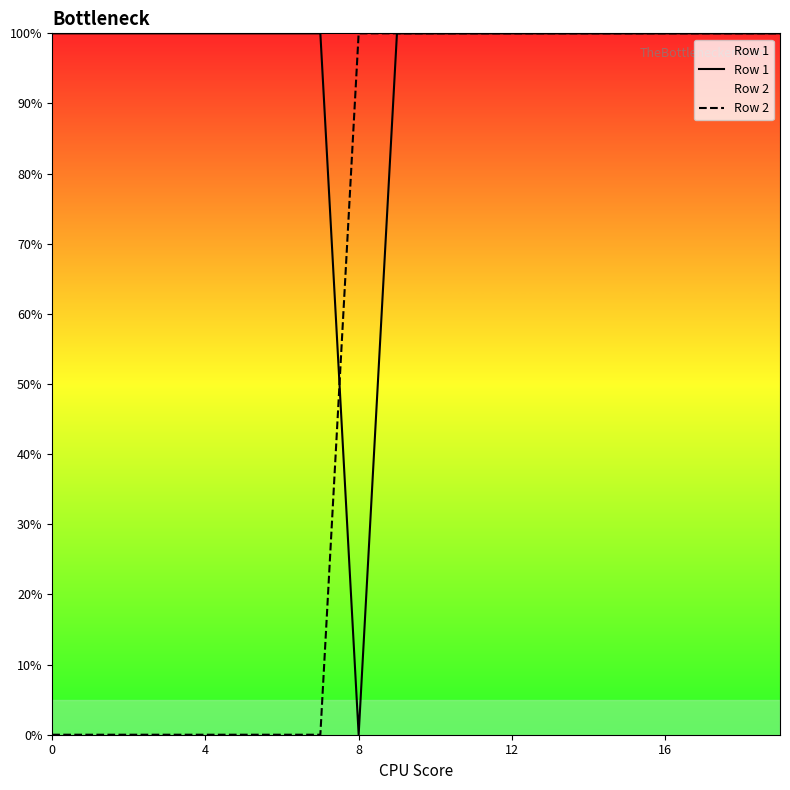

Rank the series at 10 from highest to lowest value.

Row 1, Row 2